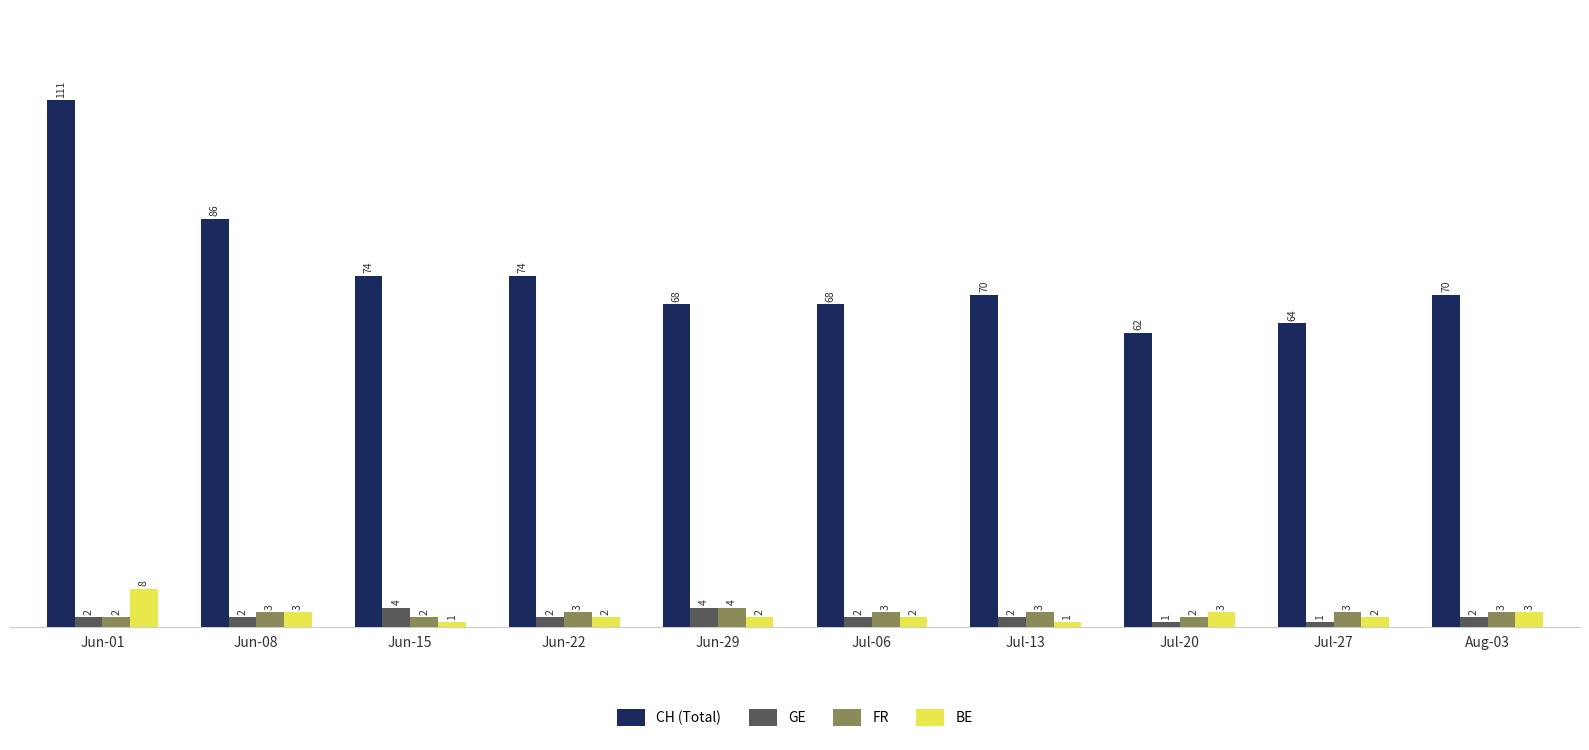

Reading left to right, transcribe all the data shown in this chart.

CH (Total): Jun-01=111	Jun-08=86	Jun-15=74	Jun-22=74	Jun-29=68	Jul-06=68	Jul-13=70	Jul-20=62	Jul-27=64	Aug-03=70
GE: Jun-01=2	Jun-08=2	Jun-15=4	Jun-22=2	Jun-29=4	Jul-06=2	Jul-13=2	Jul-20=1	Jul-27=1	Aug-03=2
FR: Jun-01=2	Jun-08=3	Jun-15=2	Jun-22=3	Jun-29=4	Jul-06=3	Jul-13=3	Jul-20=2	Jul-27=3	Aug-03=3
BE: Jun-01=8	Jun-08=3	Jun-15=1	Jun-22=2	Jun-29=2	Jul-06=2	Jul-13=1	Jul-20=3	Jul-27=2	Aug-03=3